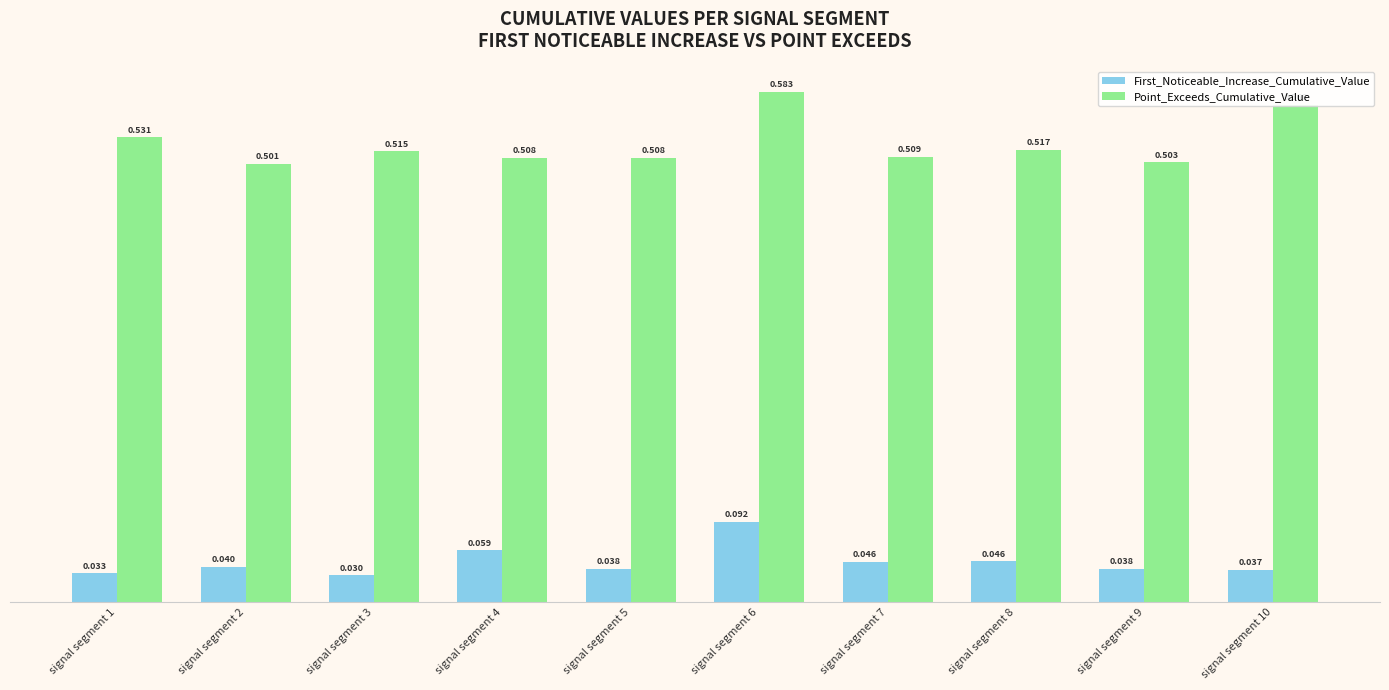

How many groups of bars are there?

10